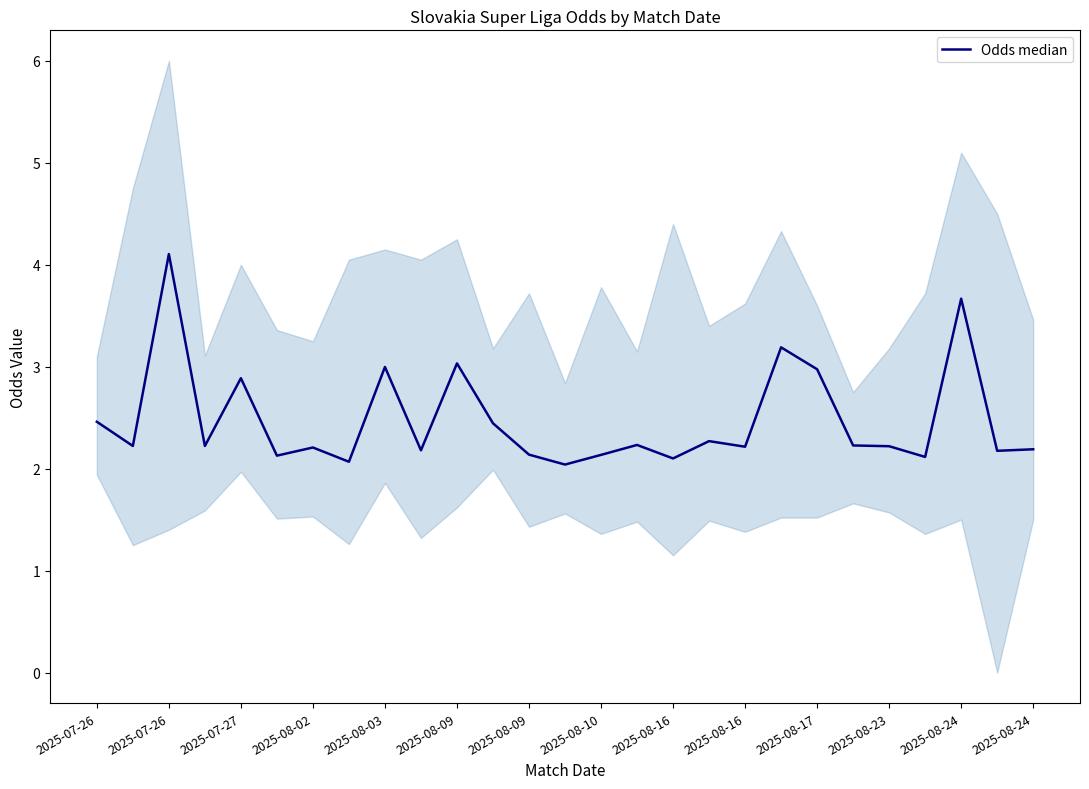

How many data points does each series have?

27